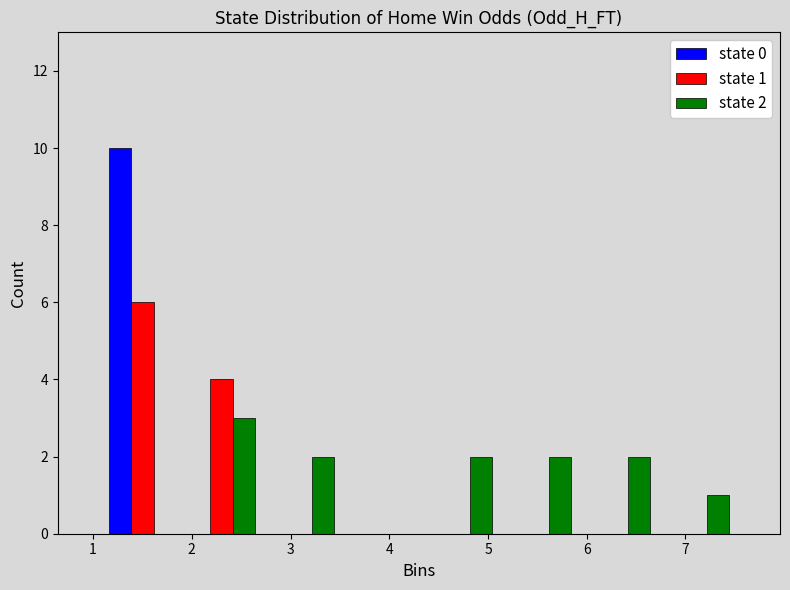

In the state 0 series, which range on the x-axis has the tallest bar?

1.1 to 1.9